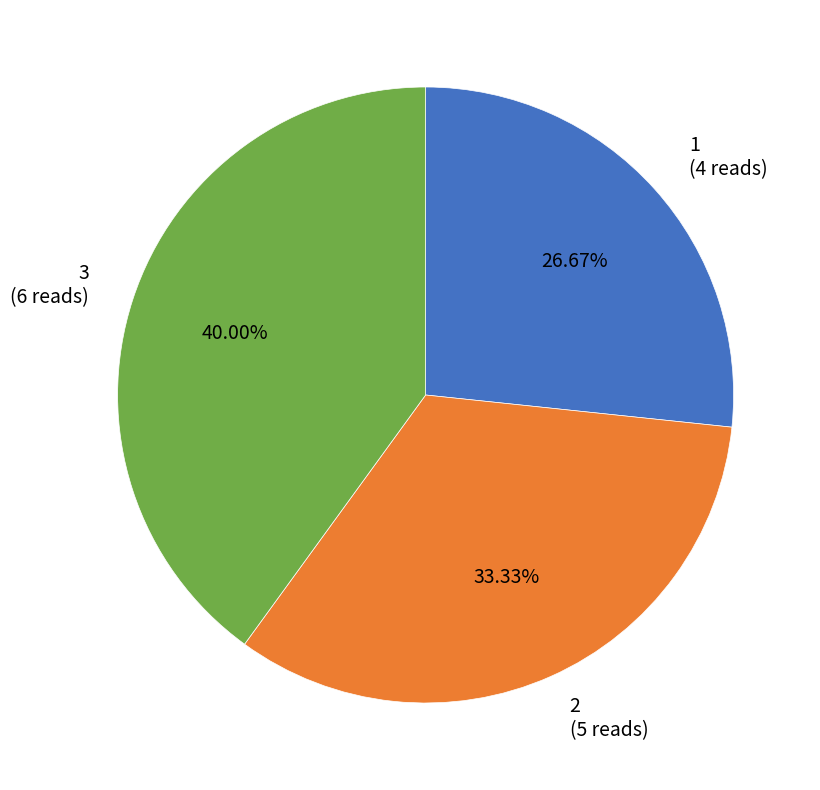

To the nearest percent, what is the average slice percentage?

33%